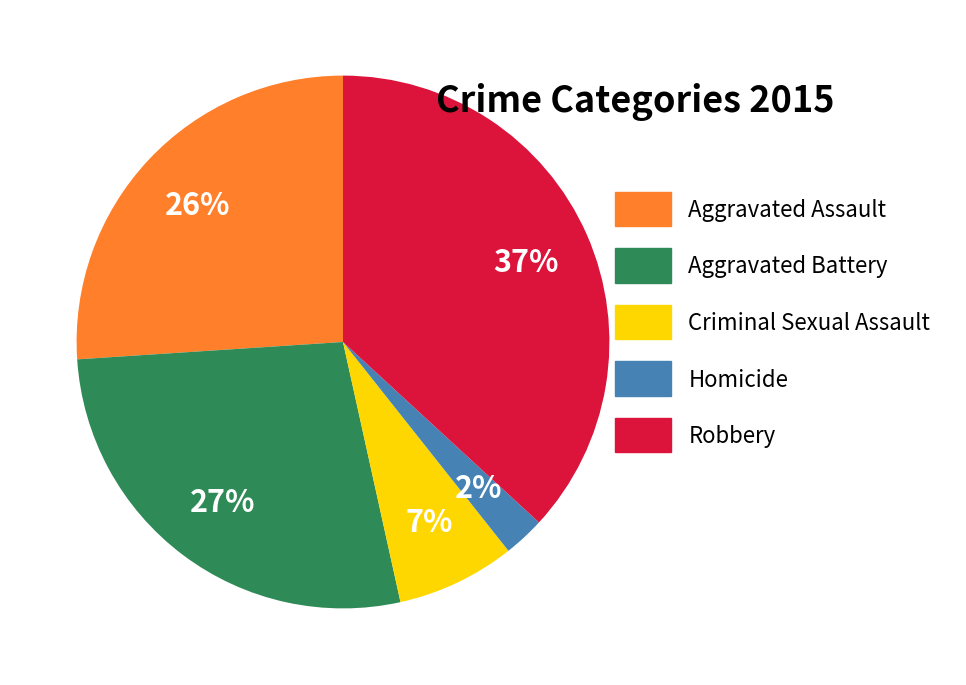

Count the number of slices in the pie.

5